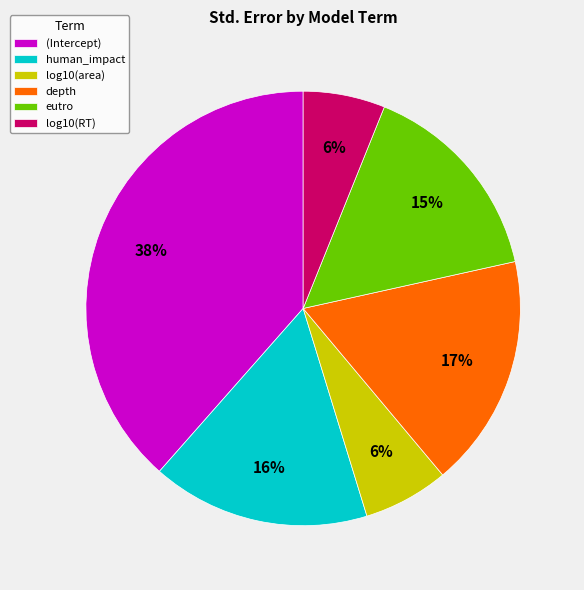

Which slice is the largest?

(Intercept)